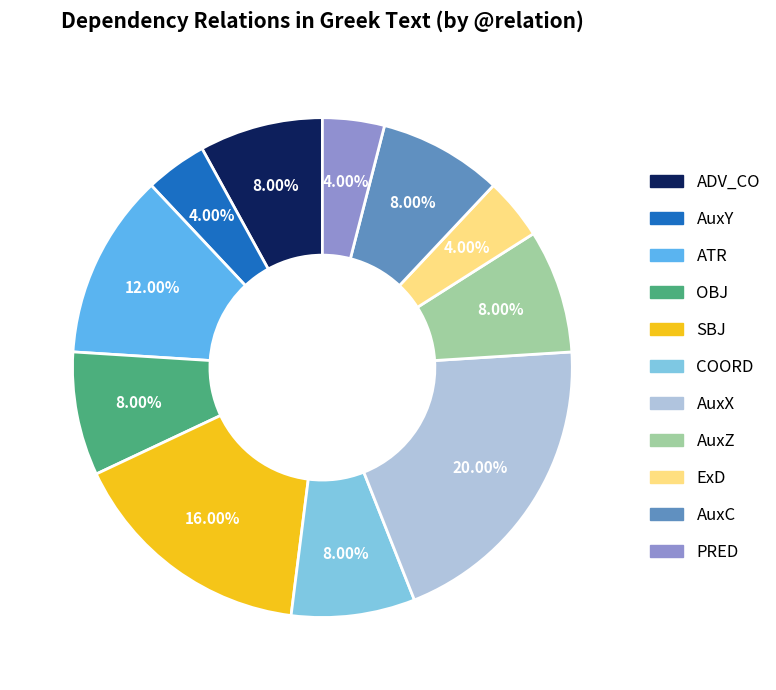

What percentage is the AuxC slice, to the nearest percent?

8%